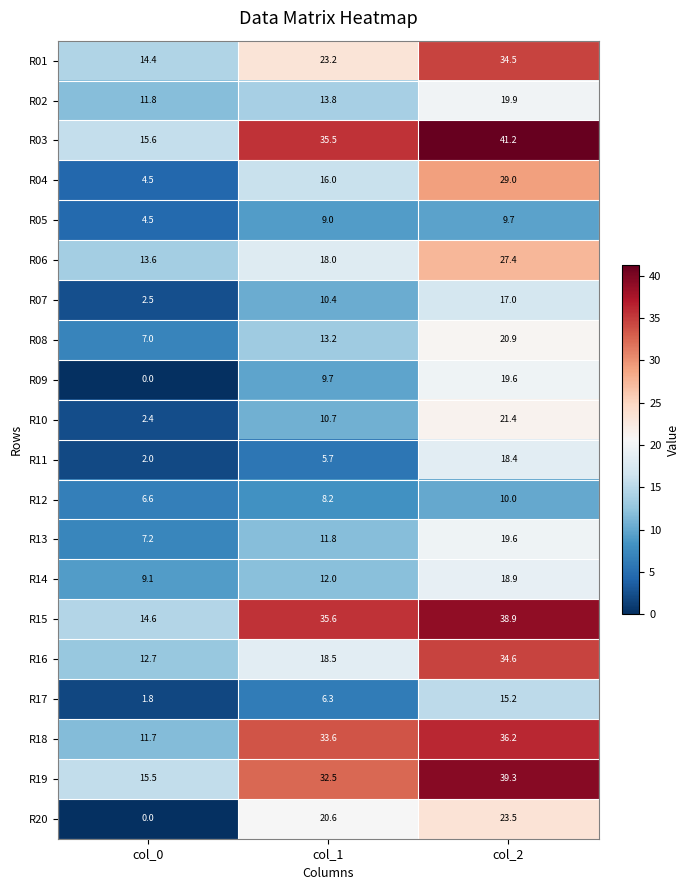

Is it true that R03 equals 3.7 at col_0?

False